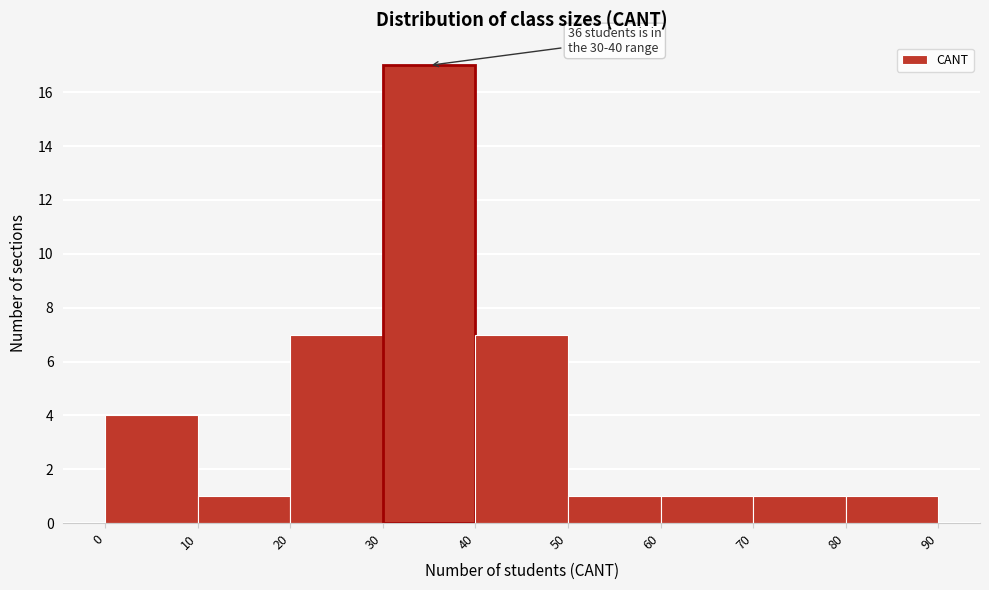

Over which range of the x-axis is the bar tallest?

30 to 40